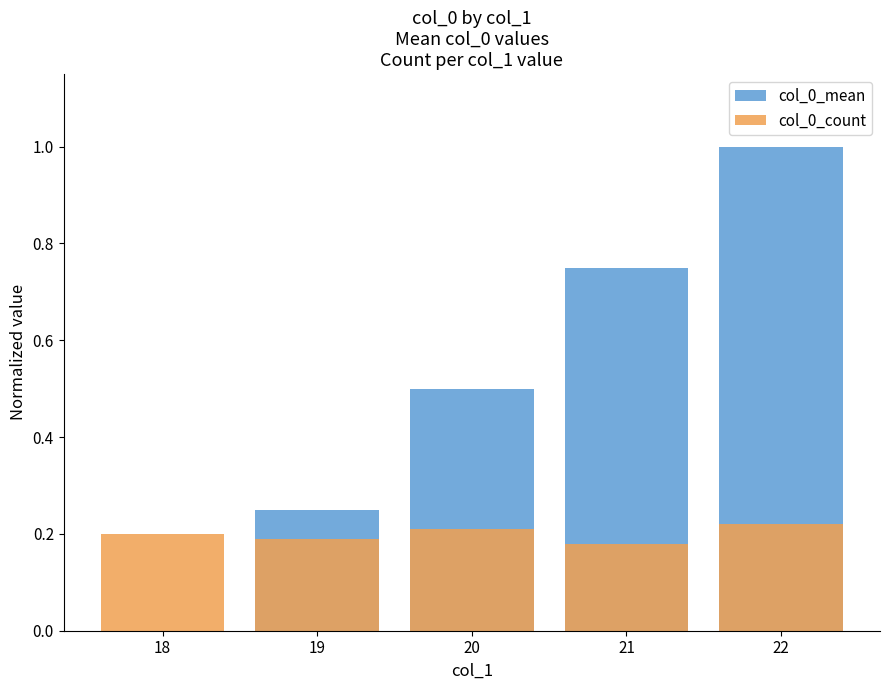

What is the value of the col_0_count bar at the 3rd from the left?

0.2